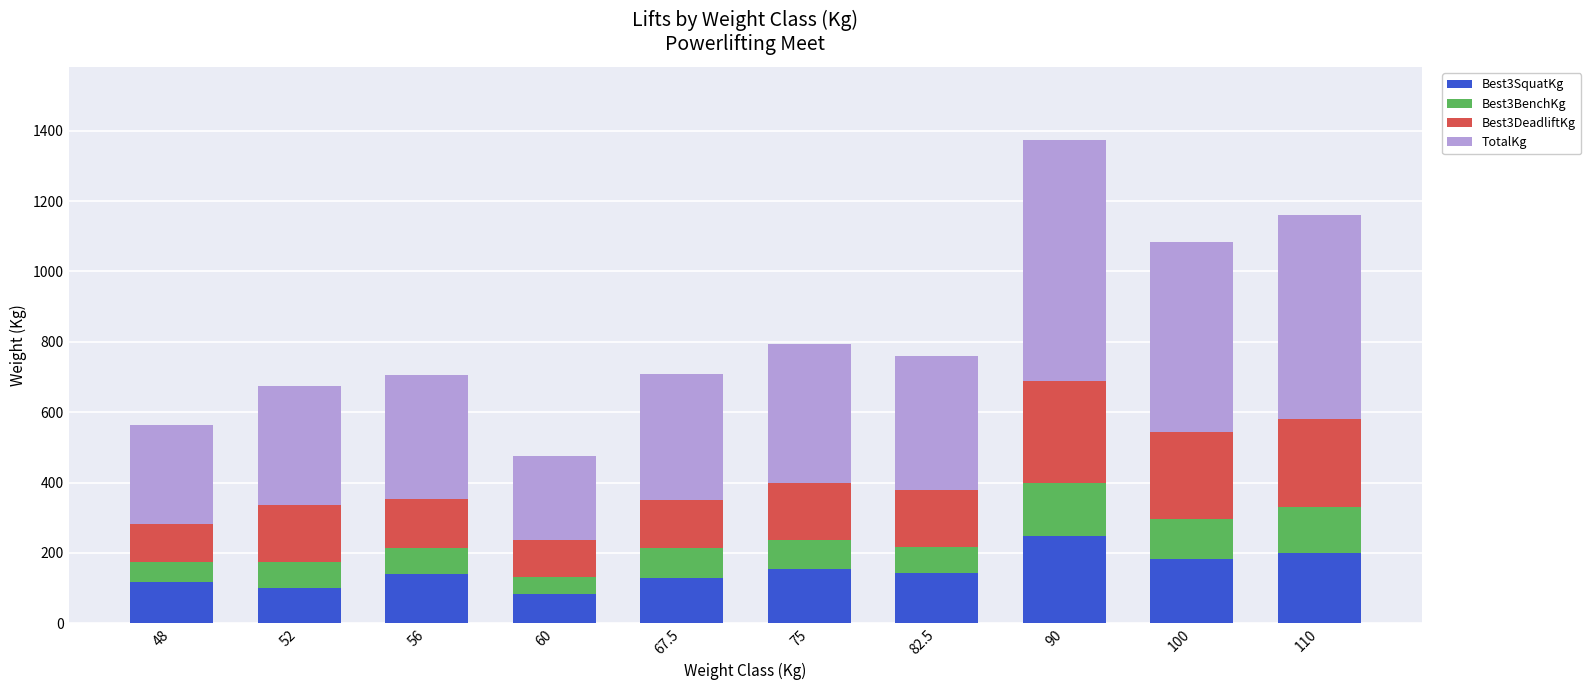

How many bars are there in total?

10